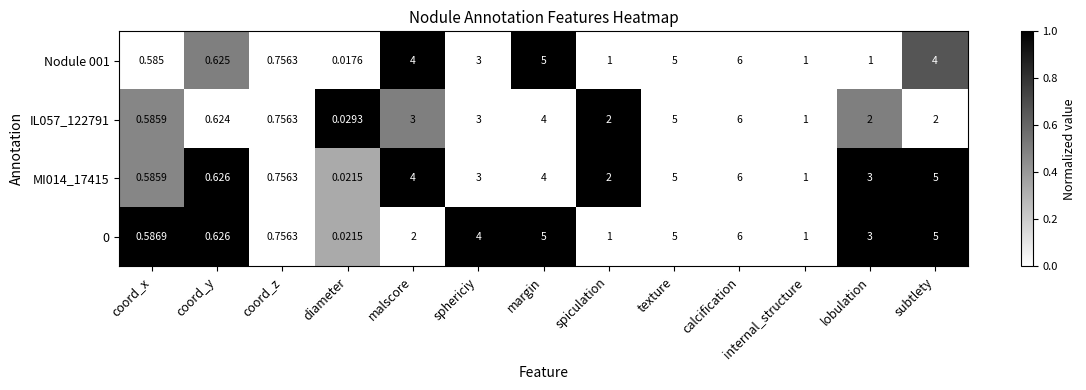

At which label does Nodule 001 first exceed 1?

malscore